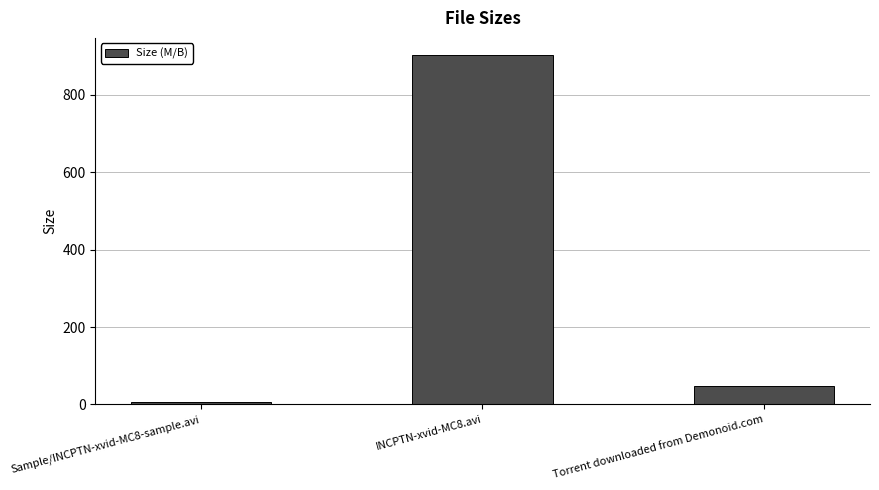

True or false: the data shows 47.0 at Torrent downloaded from Demonoid.com.

True